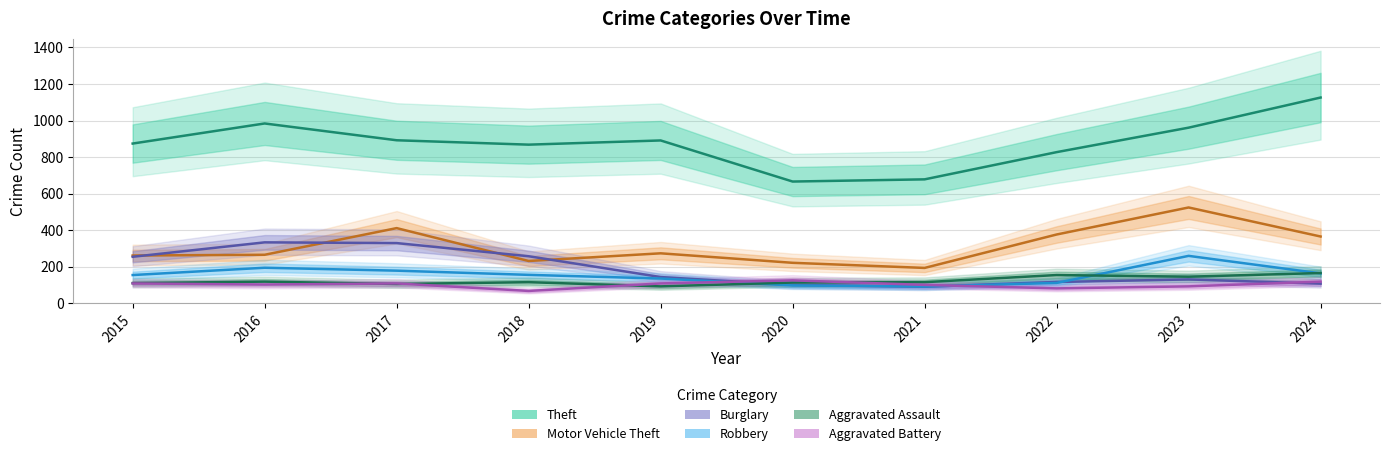

Which label corresponds to the smallest value in the chart?

2018